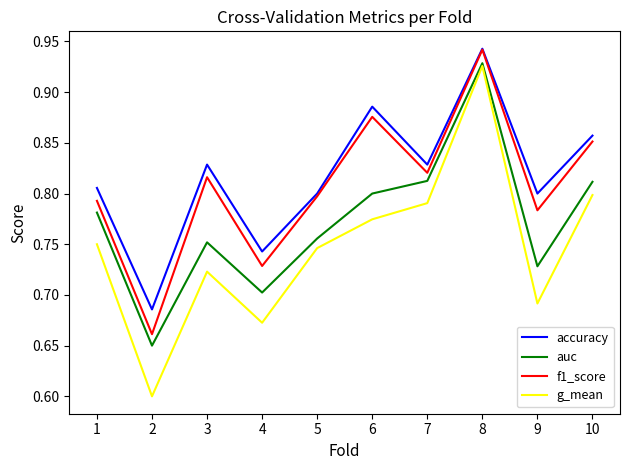

True or false: g_mean and accuracy cross at least once.

False